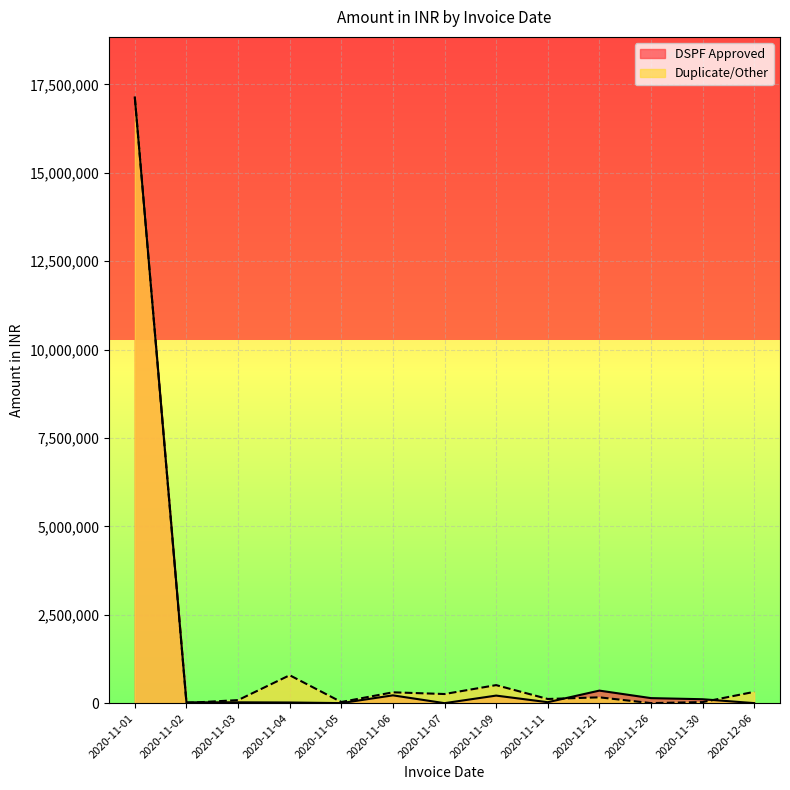

What is the sum of the Duplicate/Other values at 2020-11-04 and 2020-11-11?

908540.8